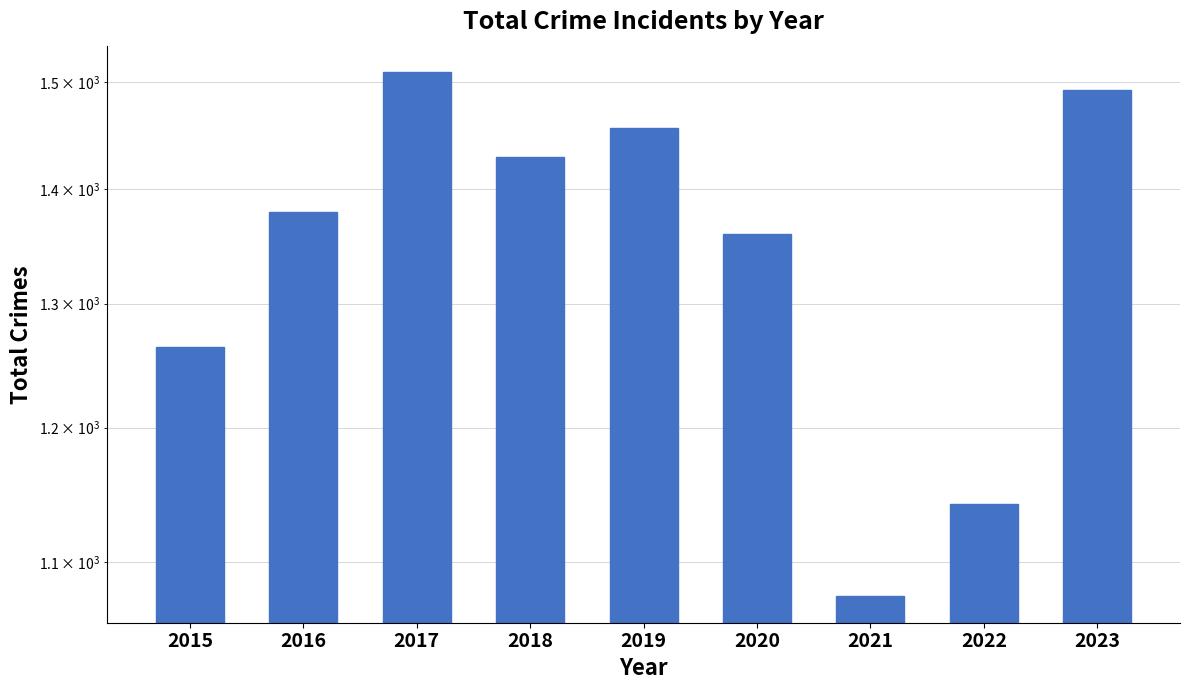

Reading left to right, list all the values displayed in this chart.

1264	1379	1510	1429	1456	1360	1076	1142	1492